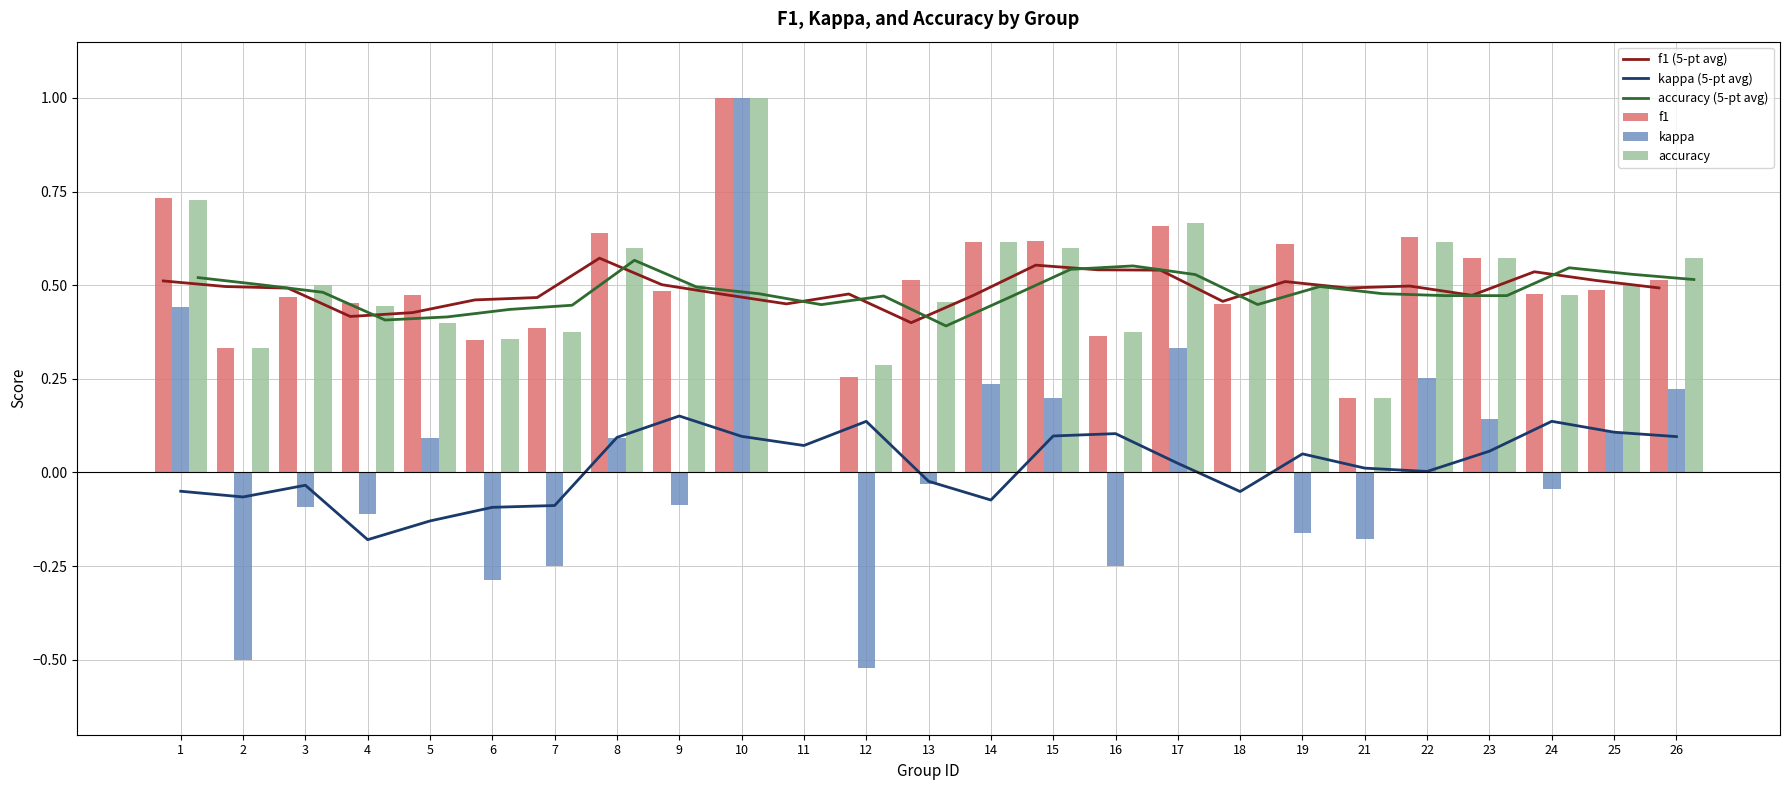

Between 2 and 18, which is larger?

2